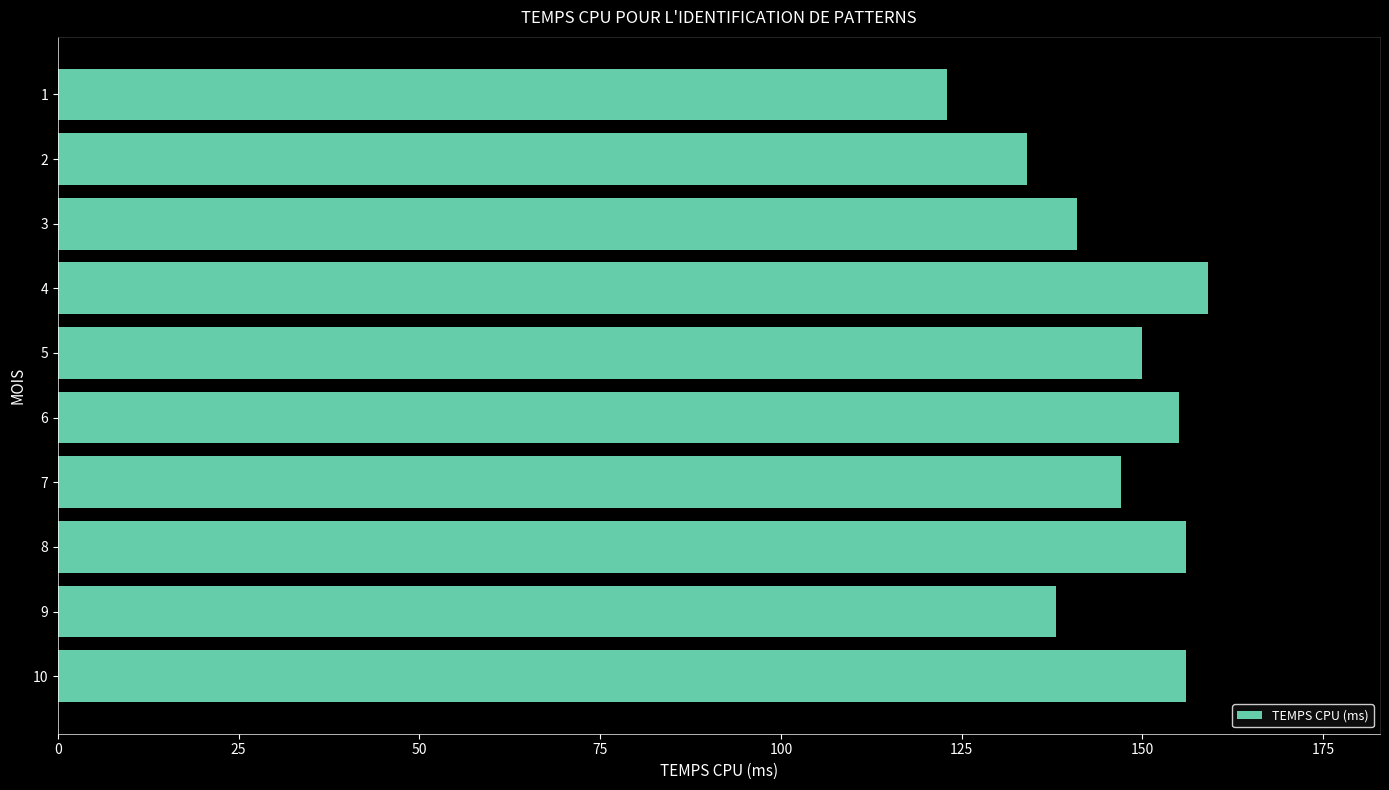

What is the value of the 9th bar from the top?

138